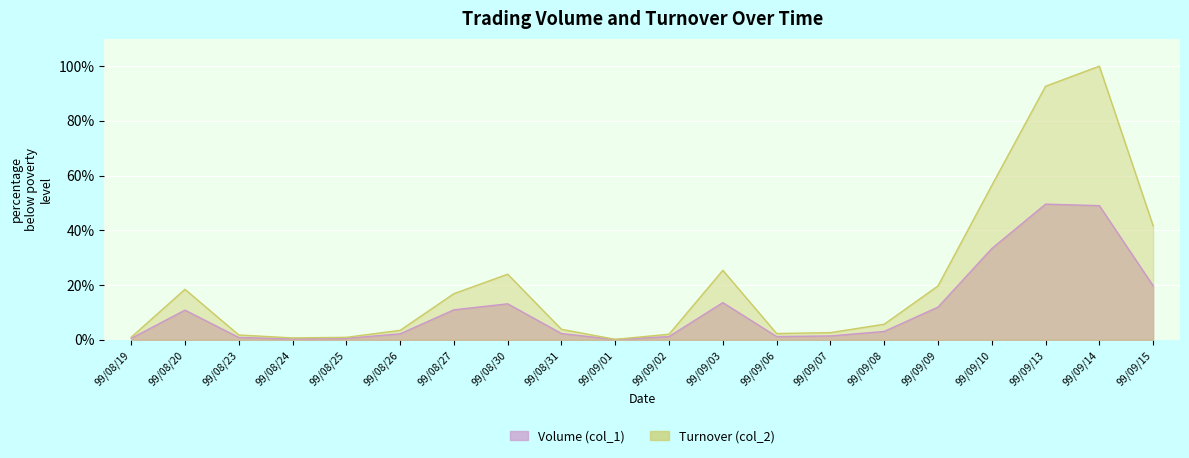

What are all the series names shown in the legend?

Volume (col_1), Turnover (col_2)